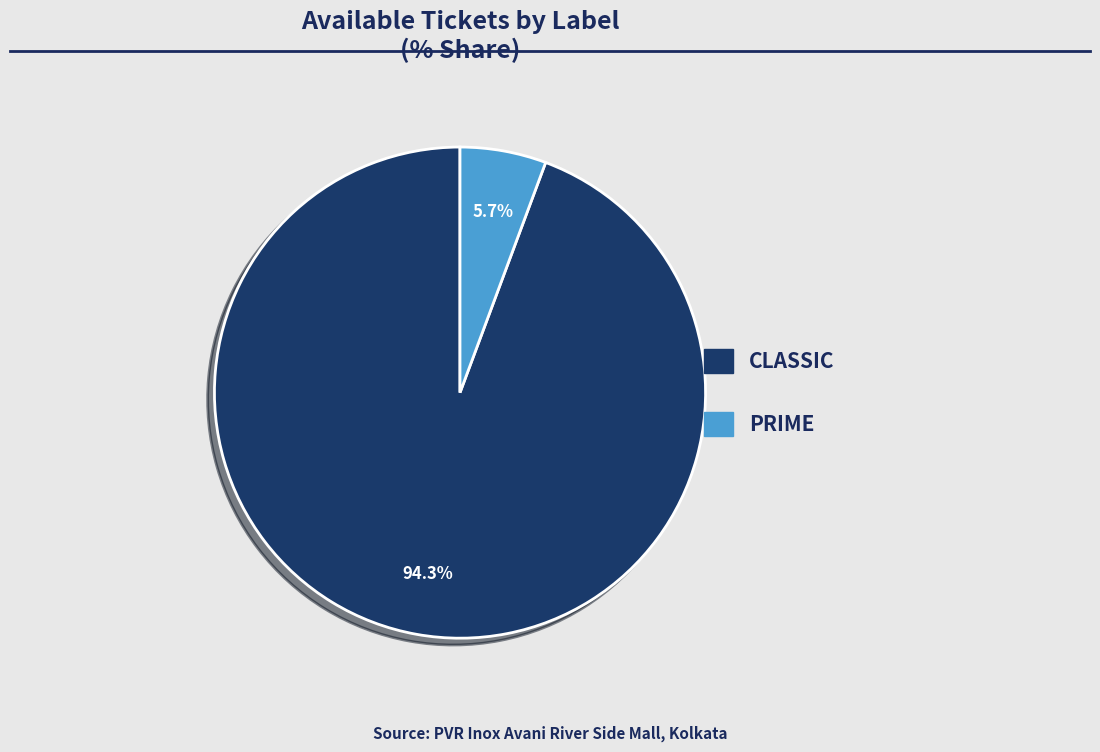

Count the number of slices in the pie.

2